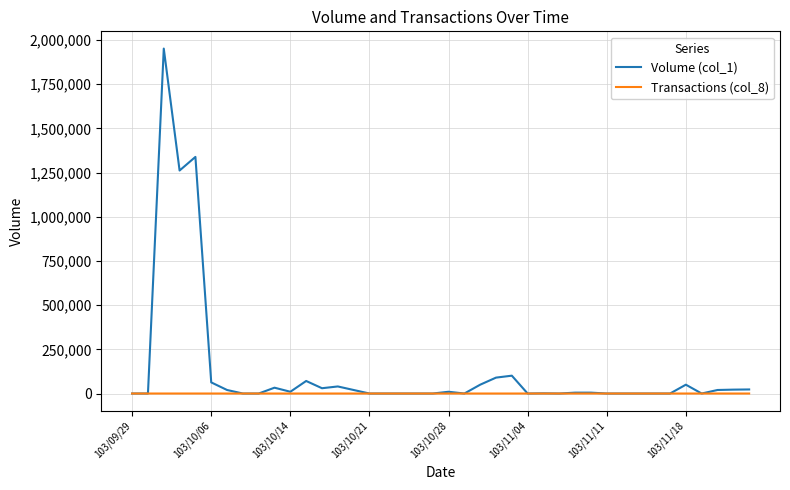

List the series in order of their peak value, lowest first.

Transactions (col_8), Volume (col_1)